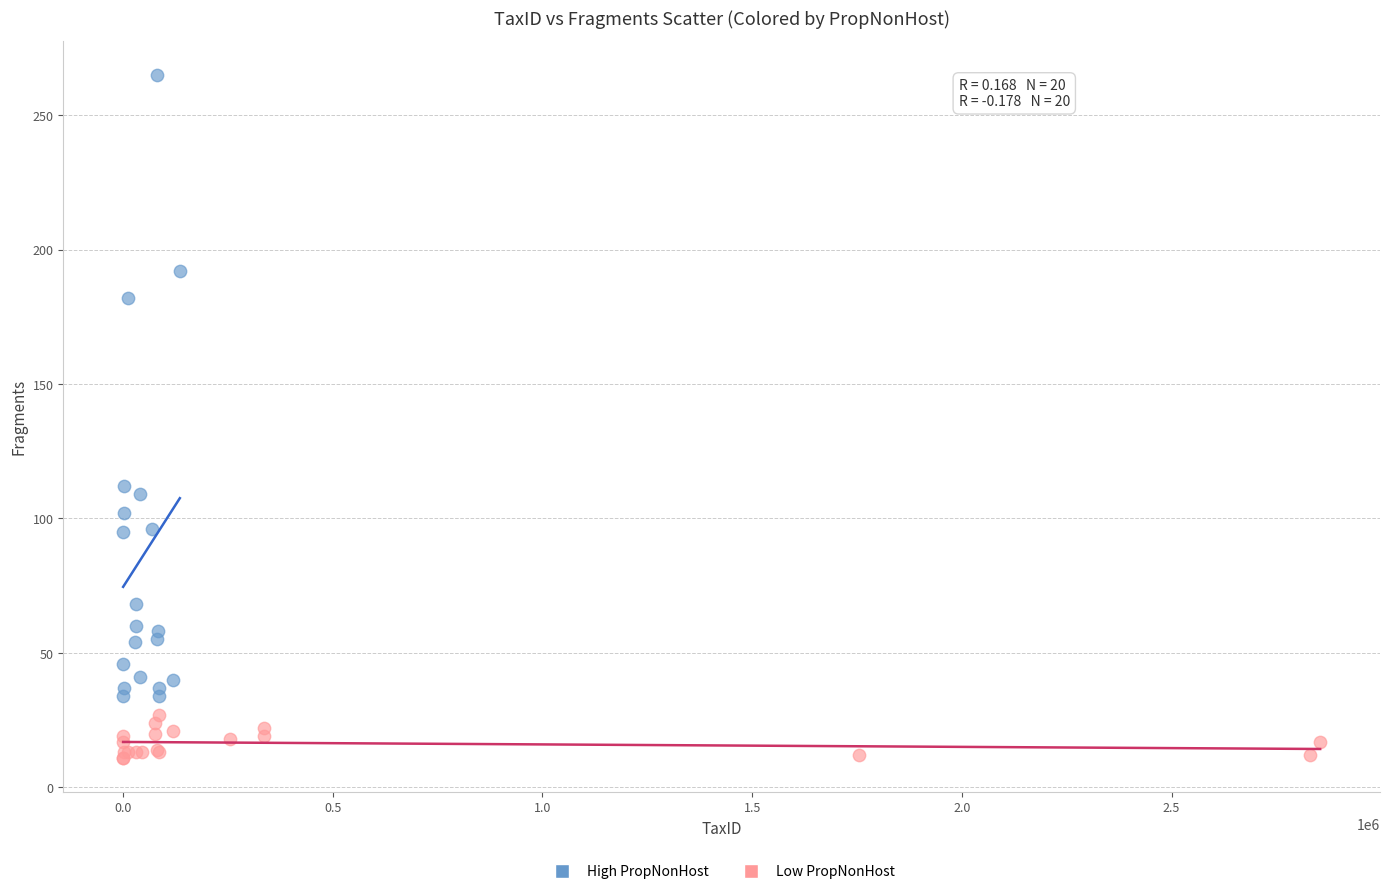

Which series has the widest spread of Y values?

High PropNonHost